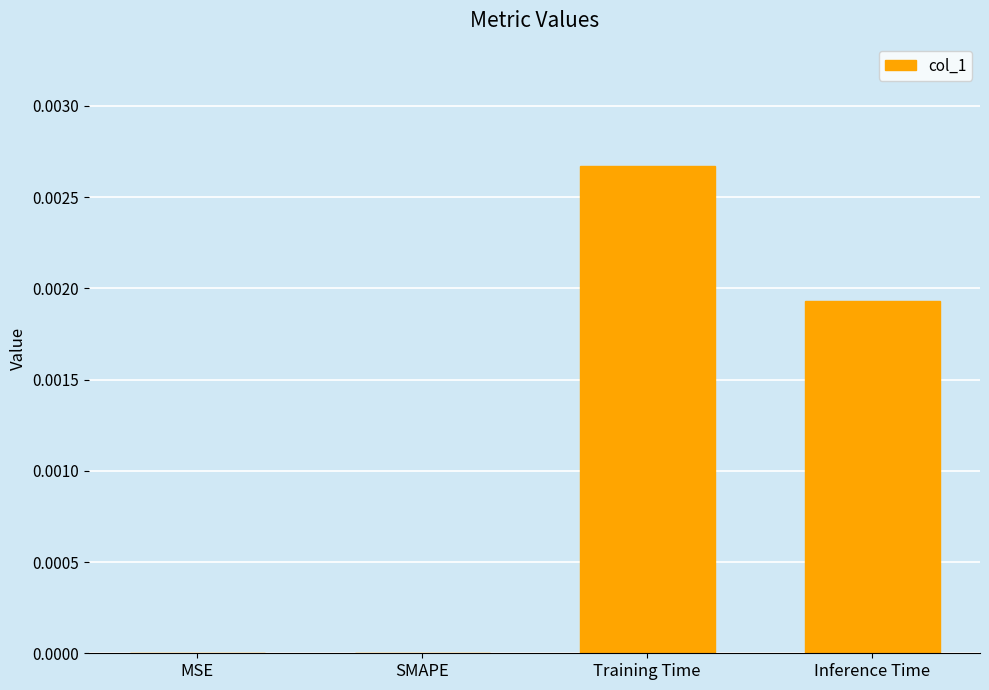

True or false: the data shows 0.0 at Training Time.

True